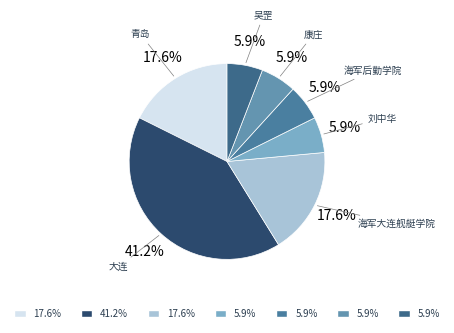

Which has a higher value, 海军后勤学院 or 青岛?

青岛